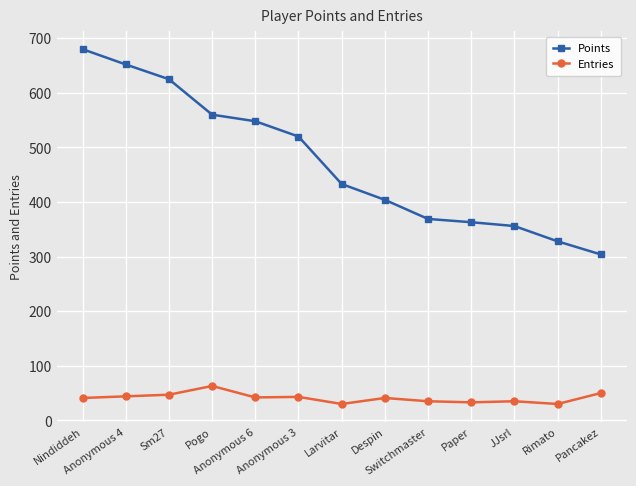

Which series has the largest total across all categories?

Points